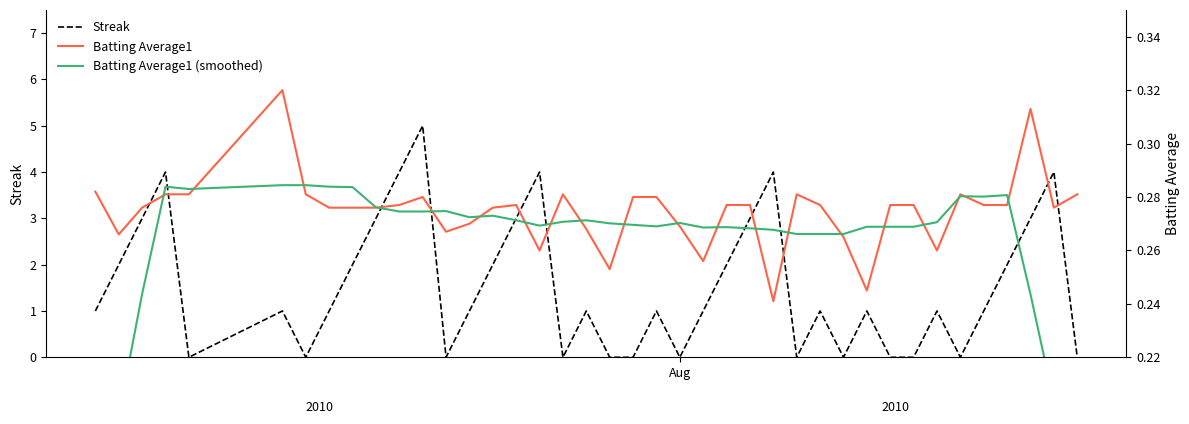

What are all the series names shown in the legend?

Streak, Batting Average1, Batting Average1 (smoothed)